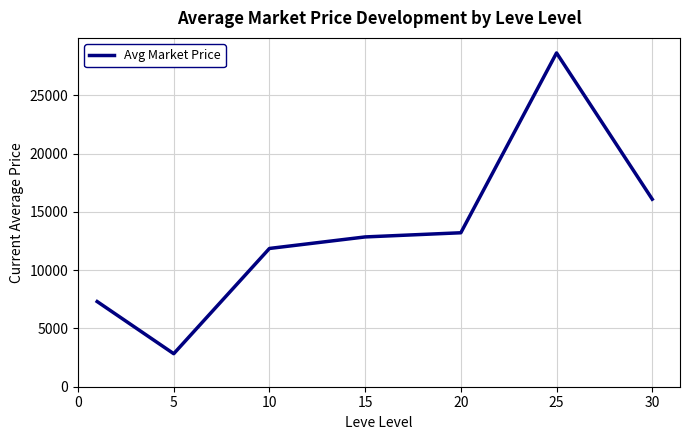

True or false: there are more than 0 points higher than both neighbors.

True